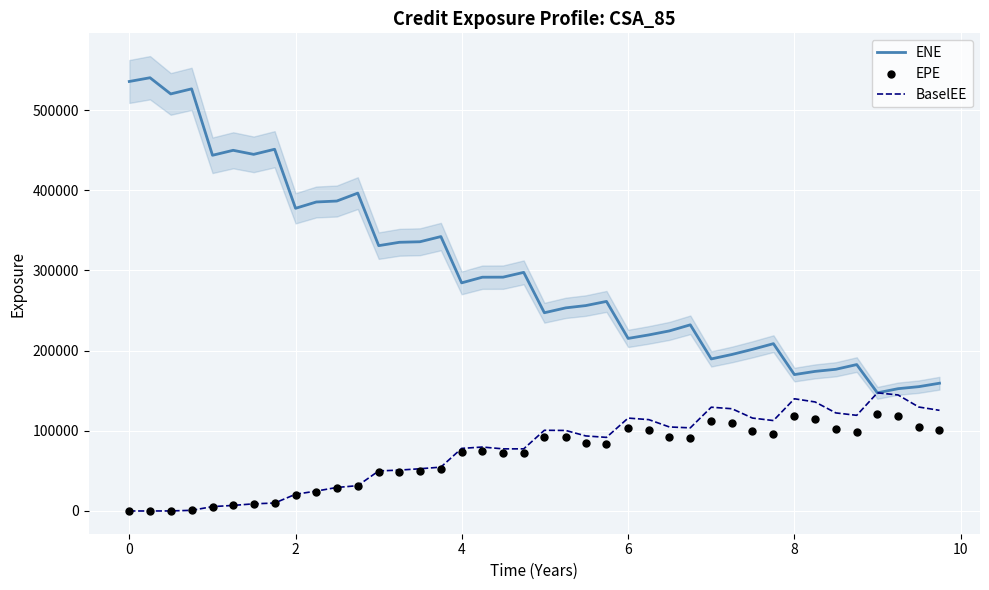

Which series contains the highest Y value?

ENE